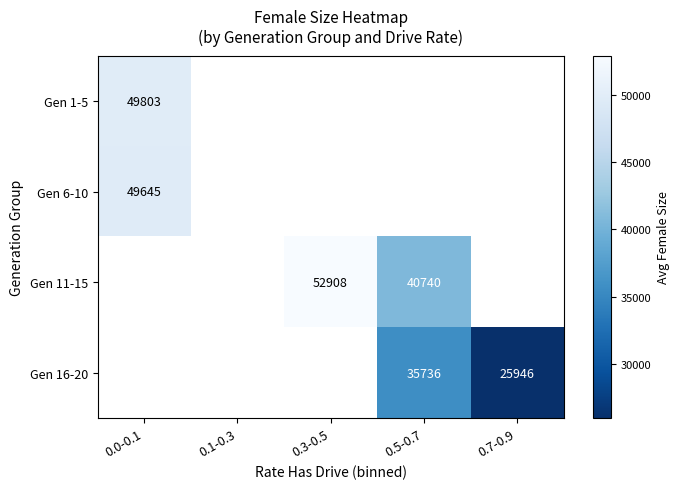

True or false: Gen 16-20 has a value of 37887.7 at 0.7-0.9.

False